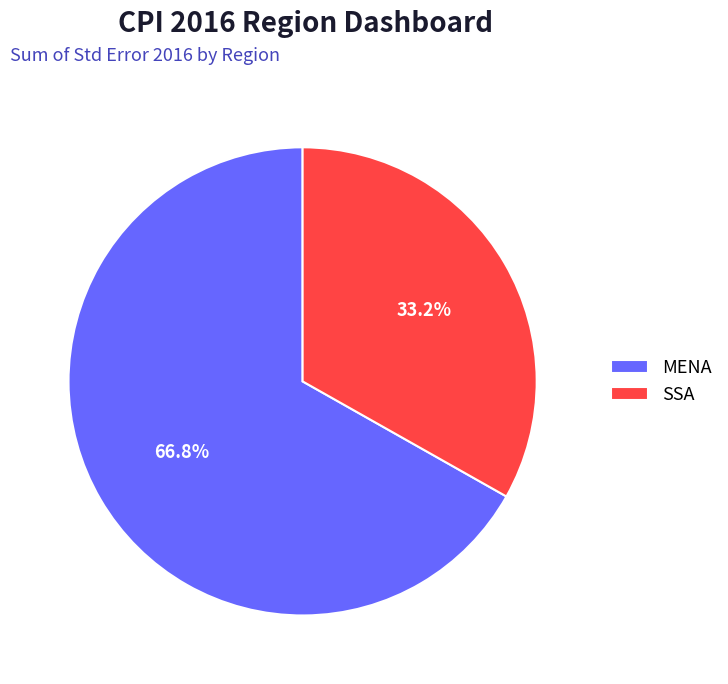

To the nearest percent, what is the combined percentage of SSA and MENA?

100%